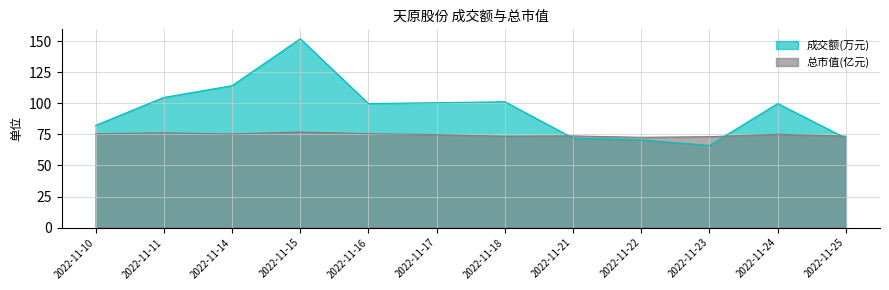

Which label corresponds to the largest value in the chart?

2022-11-15